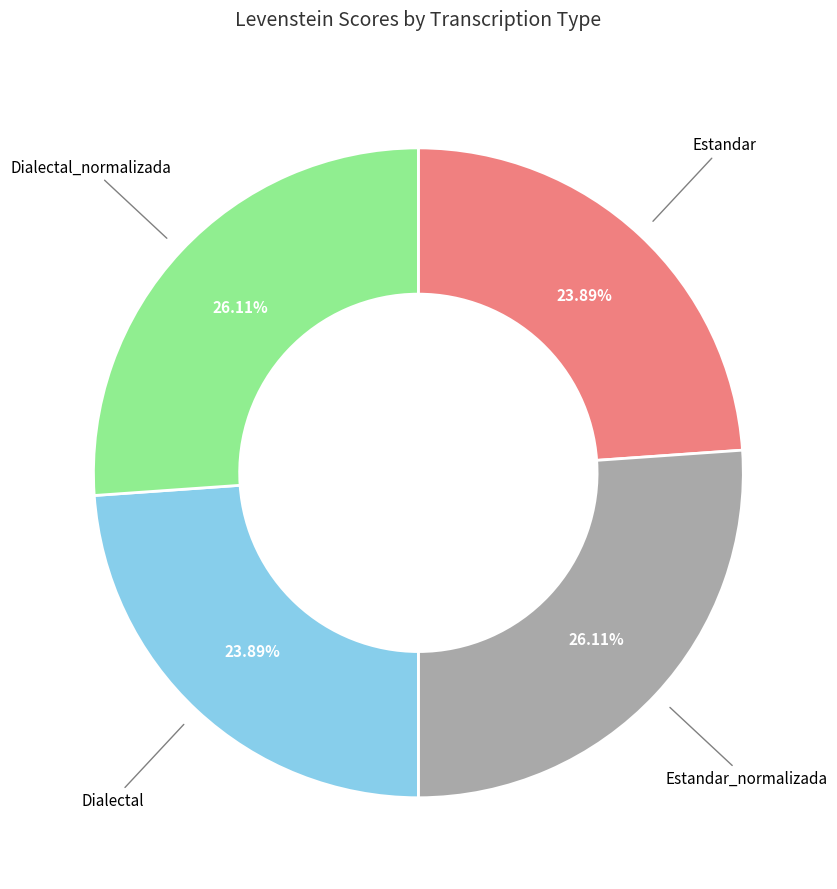

Does any single category account for the majority?

No